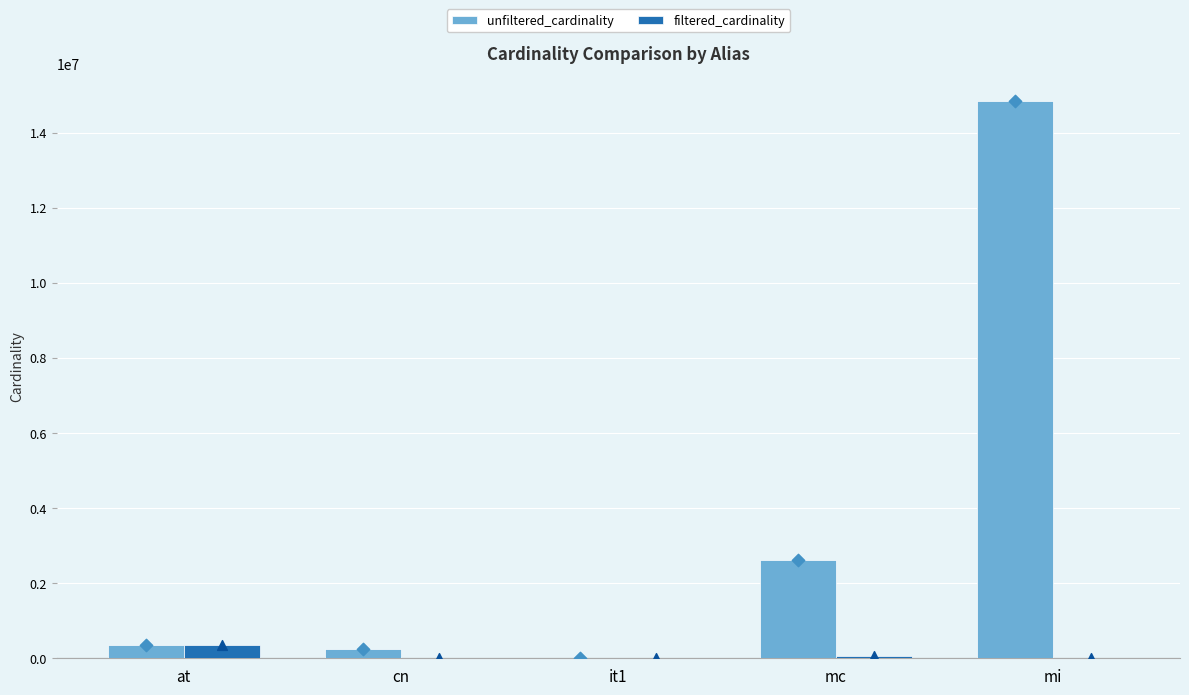

Is the value of filtered_cardinality at at greater than the value of unfiltered_cardinality at at?

No